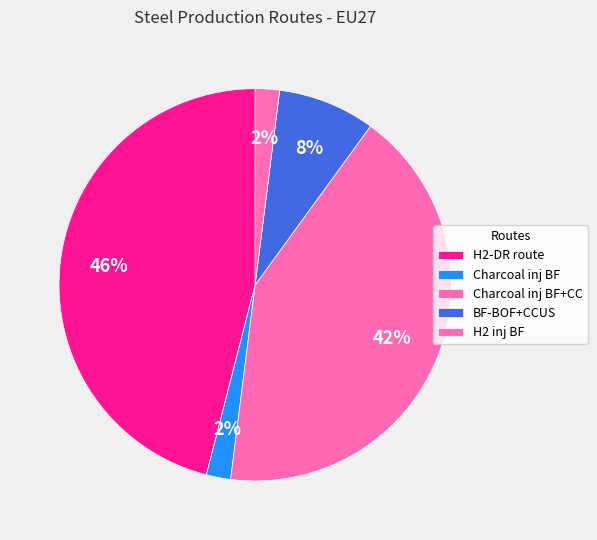

Combined, do BF-BOF+CCUS and Charcoal inj BF+CC account for over 50%?

No